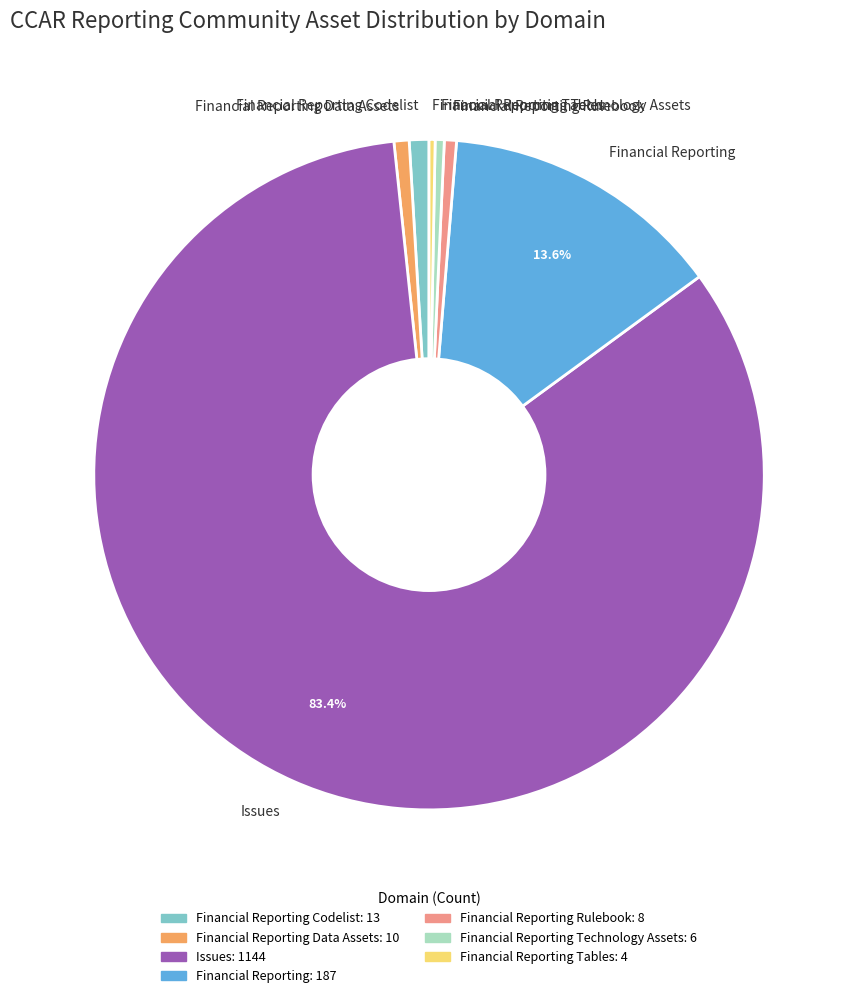

Is the sum of Issues and Financial Reporting Tables greater than half?

Yes